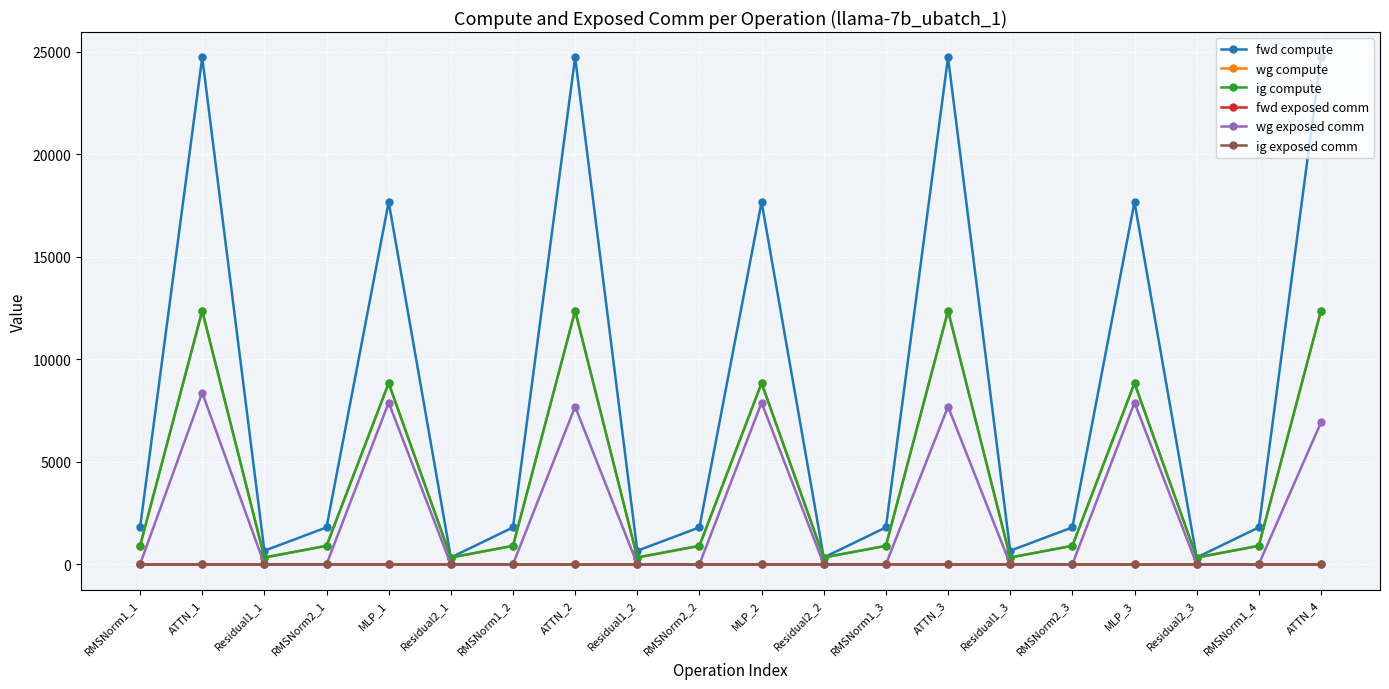

How many values in the wg compute series are below 899?

6